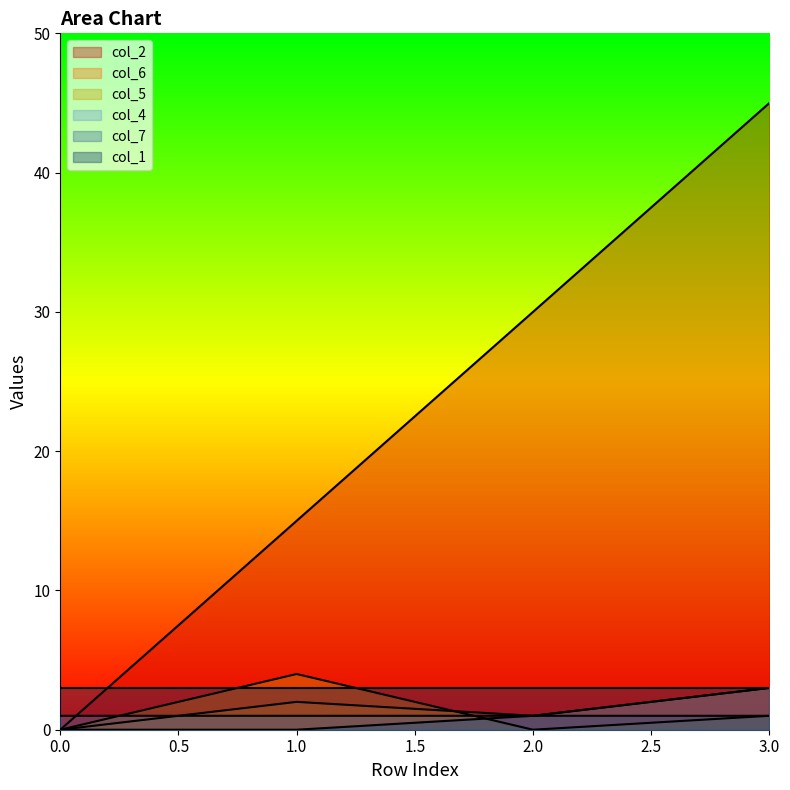

The col_5 series shows 0 at 2.0. True or false?

True